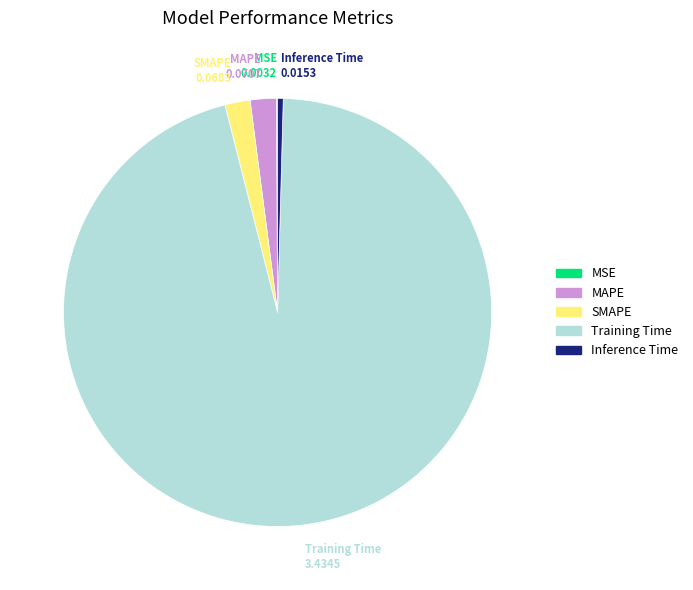

Which has a higher value, MAPE or Inference Time?

MAPE